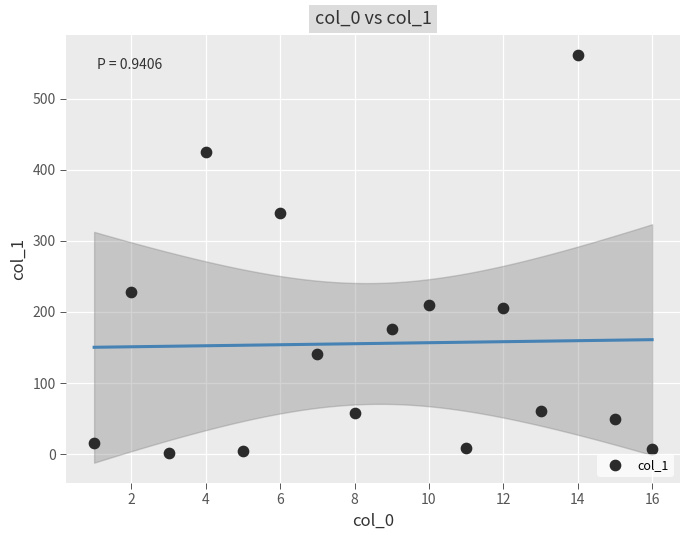

What is the range of Y values (max minus min)?

559.0